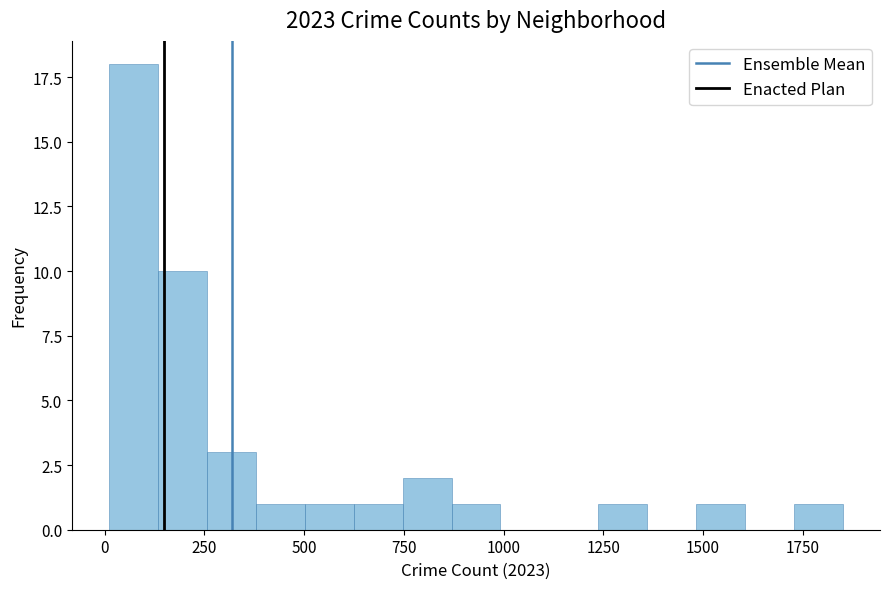

Read against the x-axis, roughly where is the centre of the tallest bar?

50